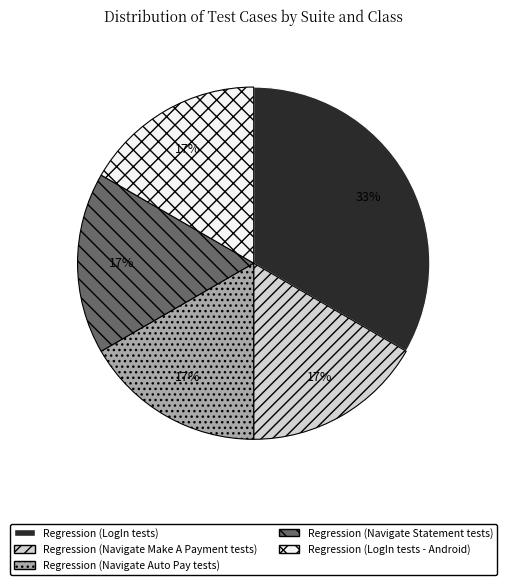

To the nearest percent, what percentage of the pie is Regression (LogIn tests)?

33%